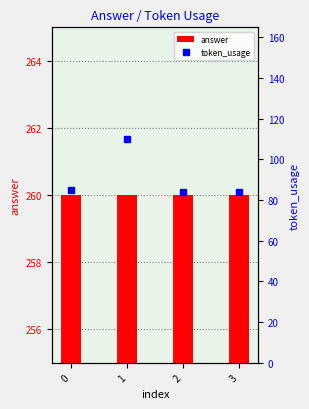

Reading left to right, what are all the values shown in this chart?

answer: 0=260	1=260	2=260	3=260
token_usage: 0=85	1=110	2=84	3=84